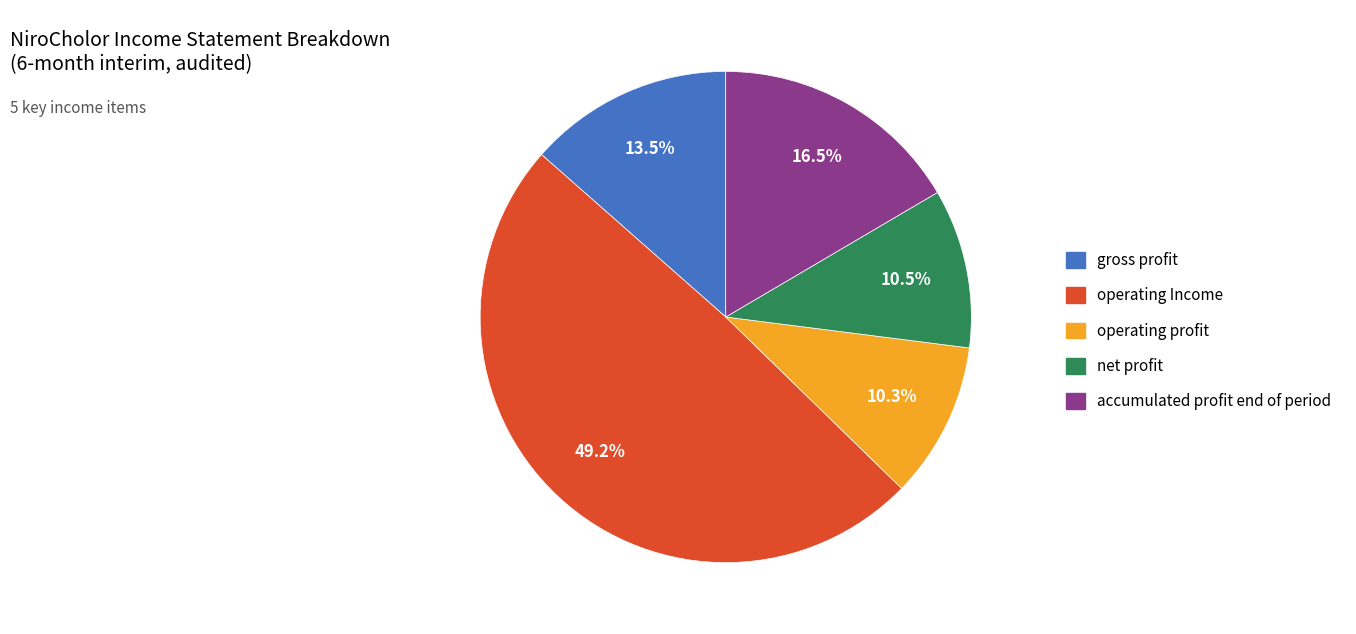

Which slice is the largest?

operating Income